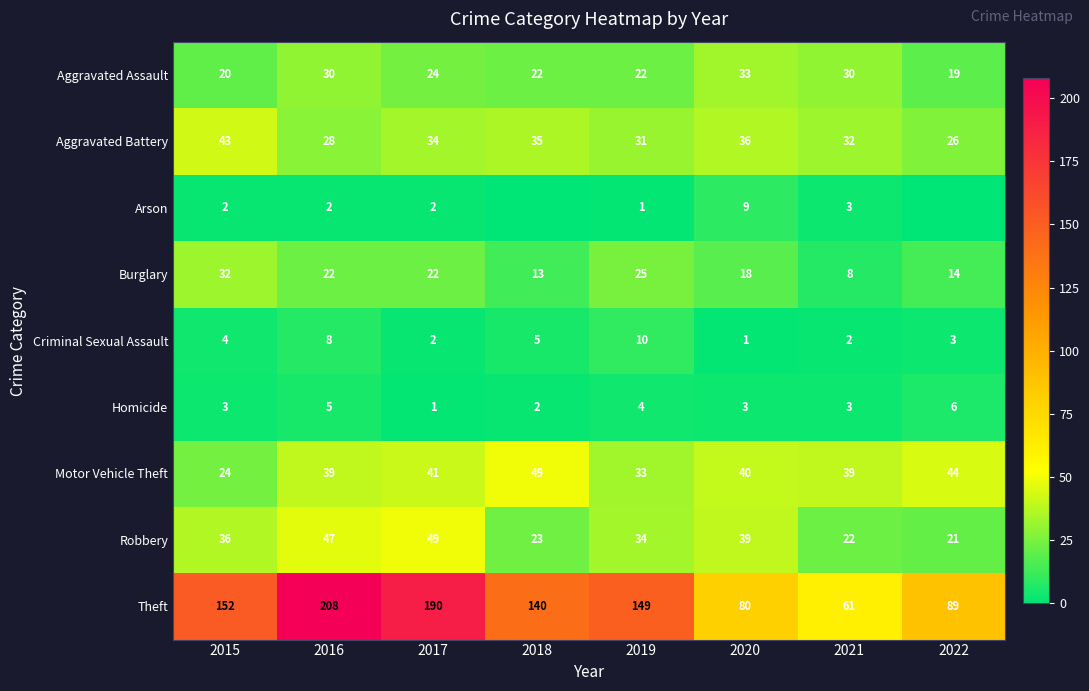

What is the lowest value of the Motor Vehicle Theft series?

24